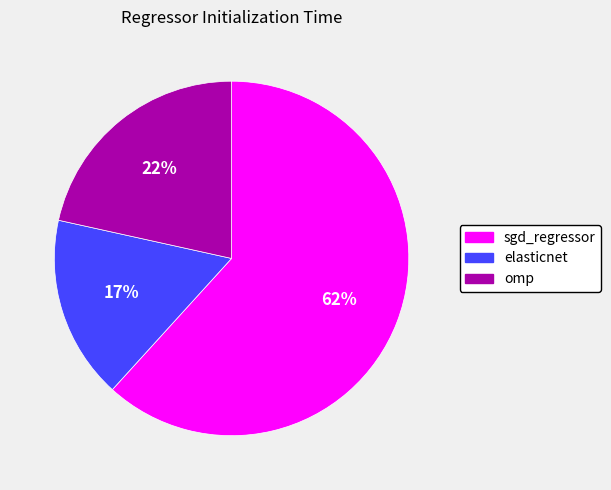

What is the largest slice in the pie chart?

sgd_regressor